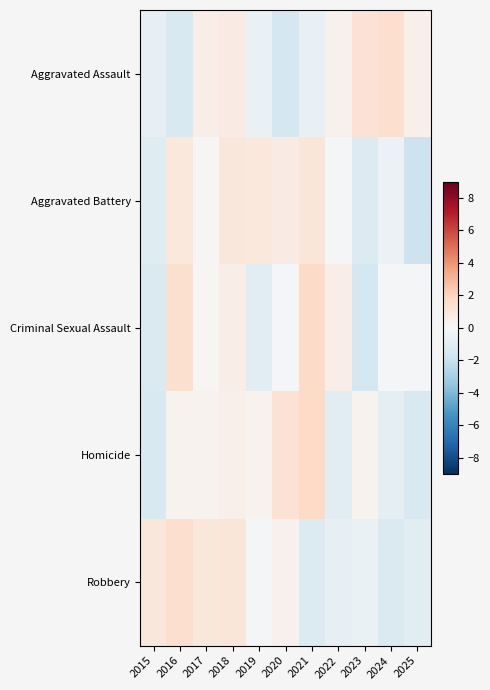

Rank the series by their maximum value, from highest to lowest.

Homicide, Criminal Sexual Assault, Robbery, Aggravated Assault, Aggravated Battery